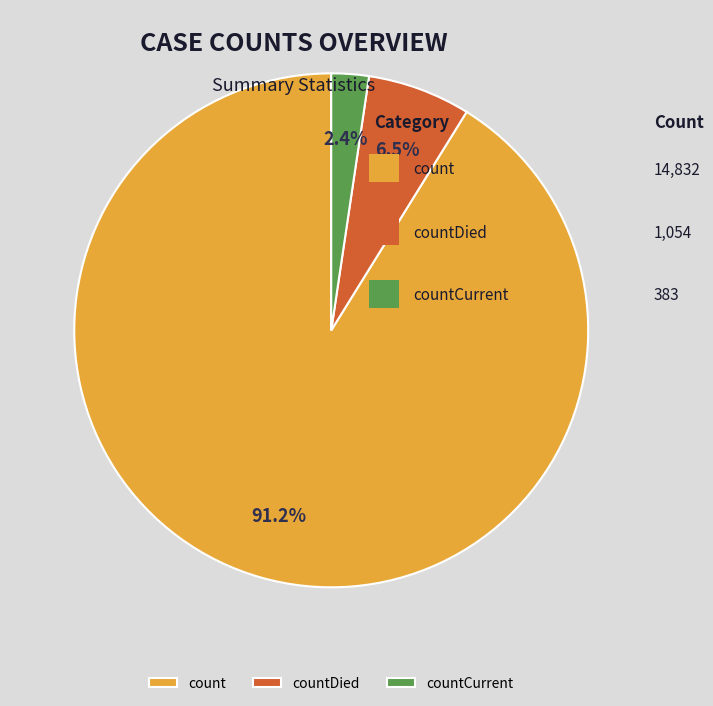

What percentage do countCurrent and count together represent?

93.5%